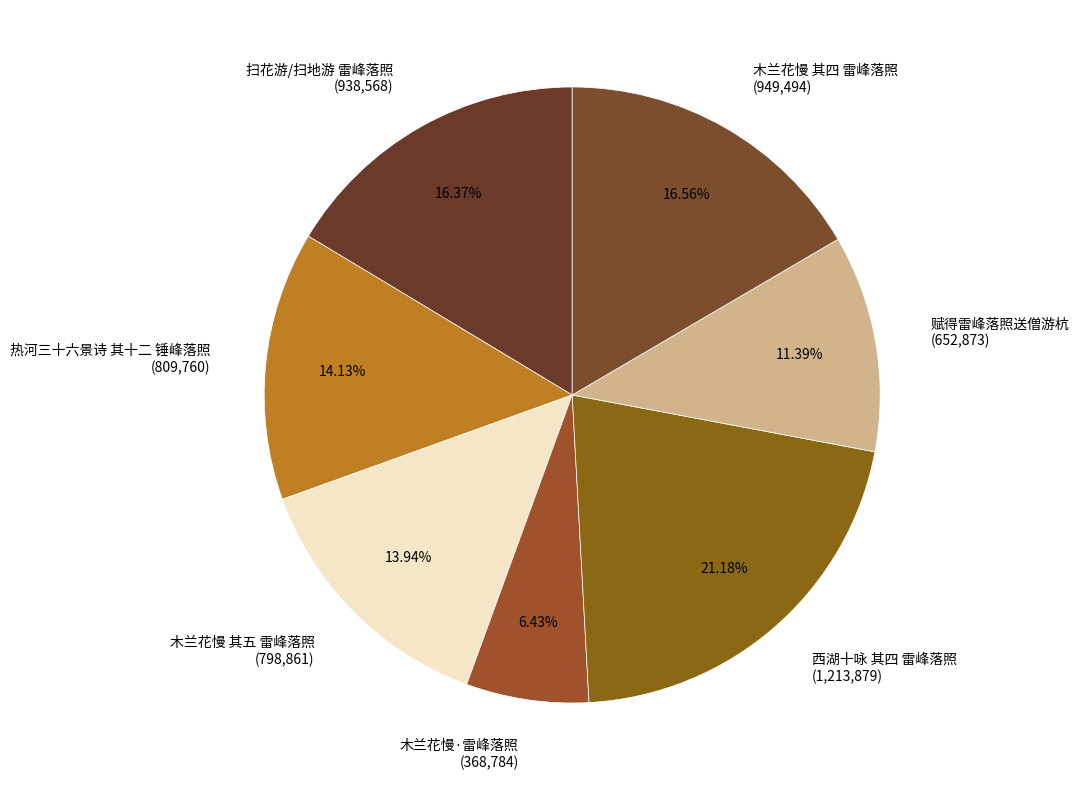

Which category has the biggest portion of the pie?

西湖十咏 其四 雷峰落照